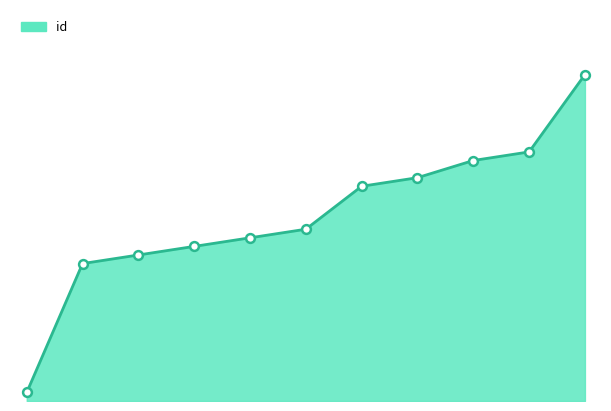

How many lines are shown in the chart?

1